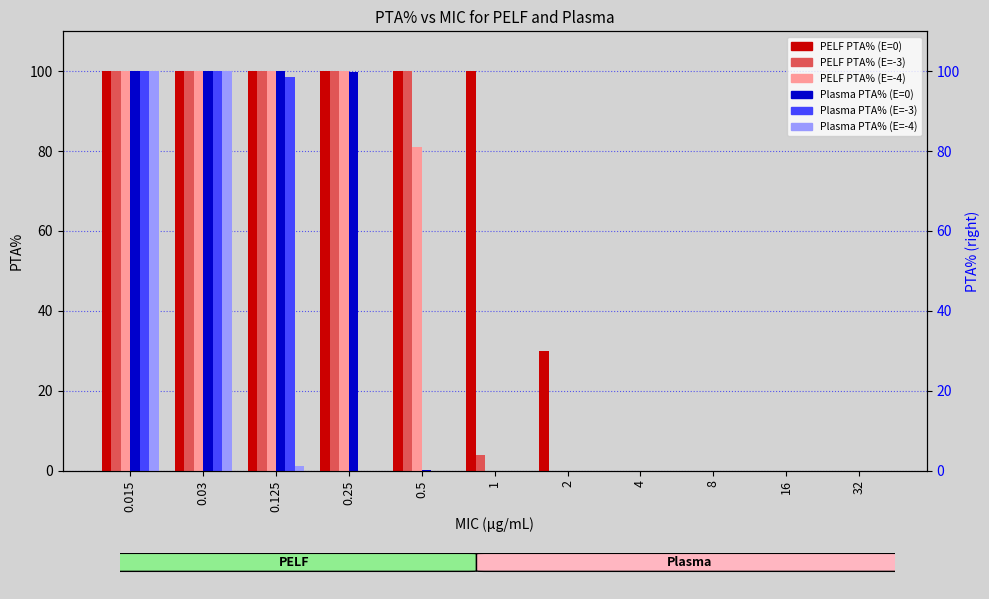

Which series has the largest total across all categories?

PELF PTA% (E=0)